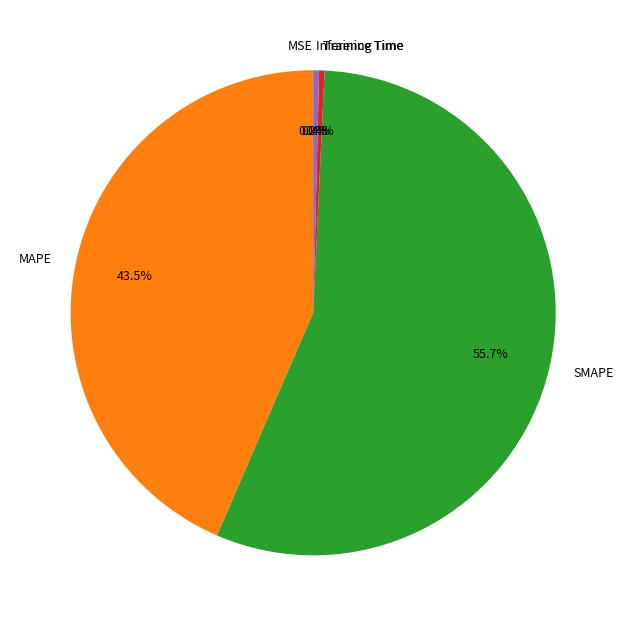

Does SMAPE represent more than half of the total?

Yes